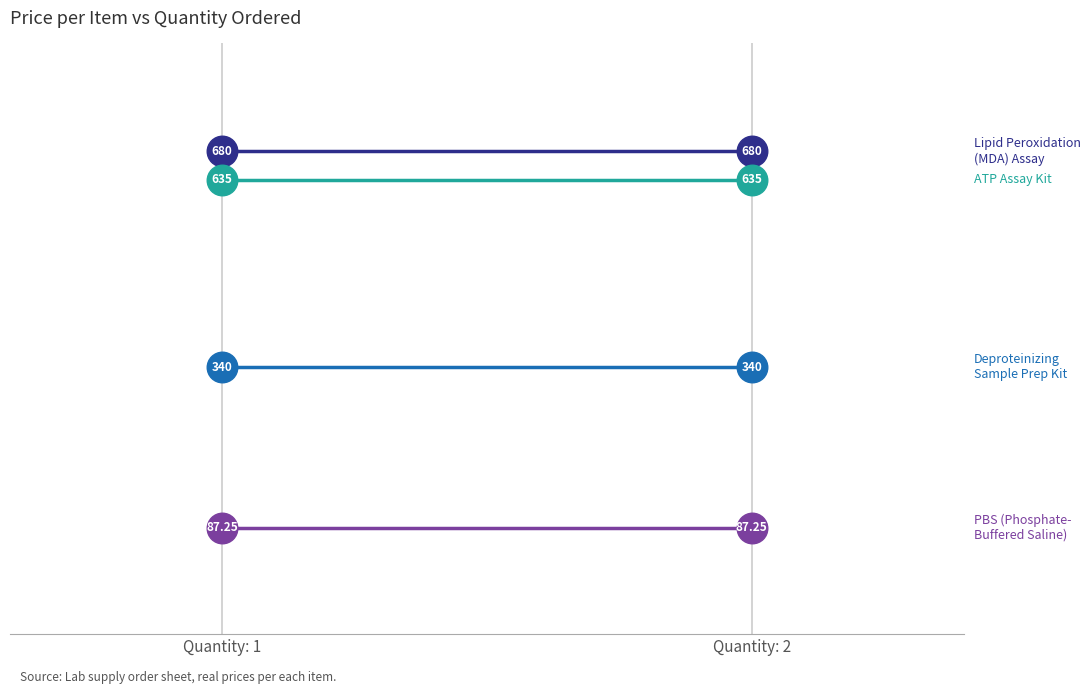

Which series has the widest spread of values?

PBS (Phosphate-Buffered Saline)